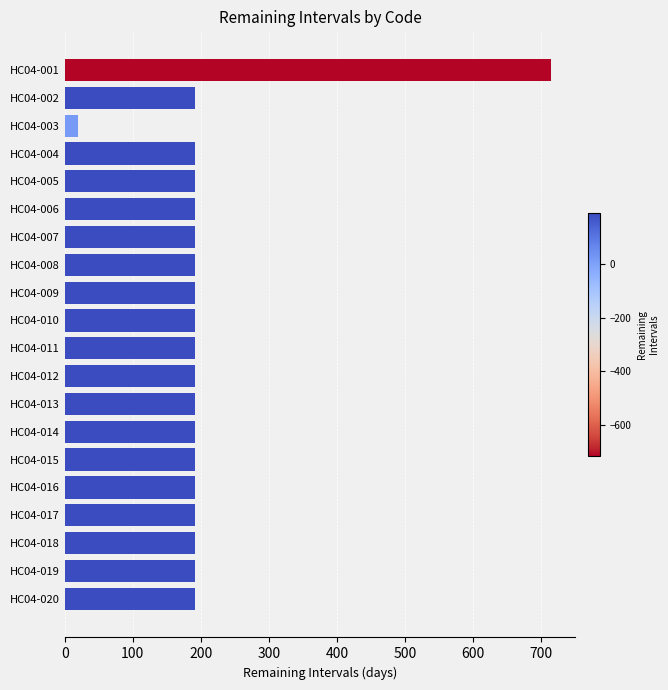

Which category has the lowest value across all series?

HC04-003